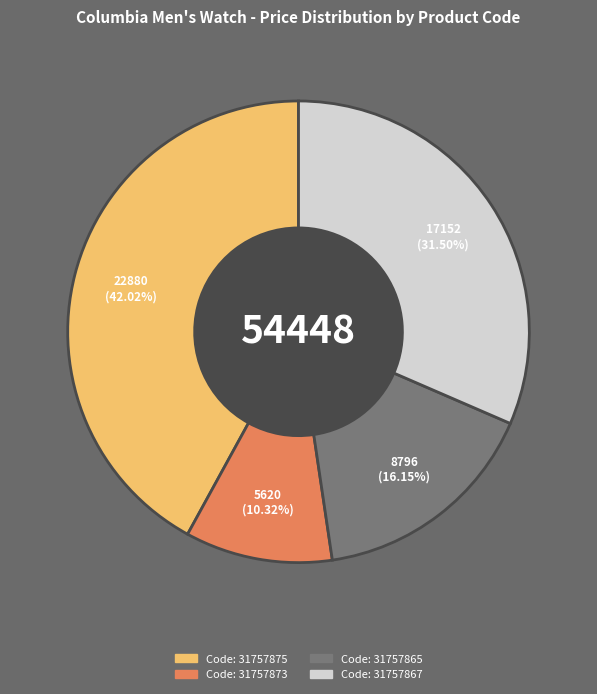

Is there any slice that represents more than half of the pie?

No